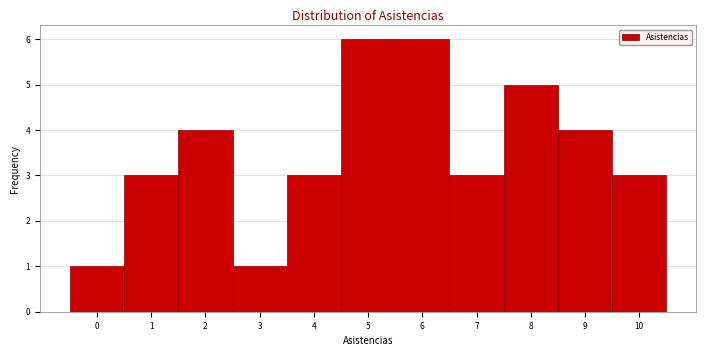

Reading left to right, transcribe this chart: for each bar, give the range it covers on the x-axis and its height. The values are not printed on the chart, so give them approximately, as read against the axis.

-0.5 to 0.5: 1
0.5 to 1.5: 3
1.5 to 2.5: 4
2.5 to 3.5: 1
3.5 to 4.5: 3
4.5 to 5.5: 6
5.5 to 6.5: 6
6.5 to 7.5: 3
7.5 to 8.5: 5
8.5 to 9.5: 4
9.5 to 10.5: 3